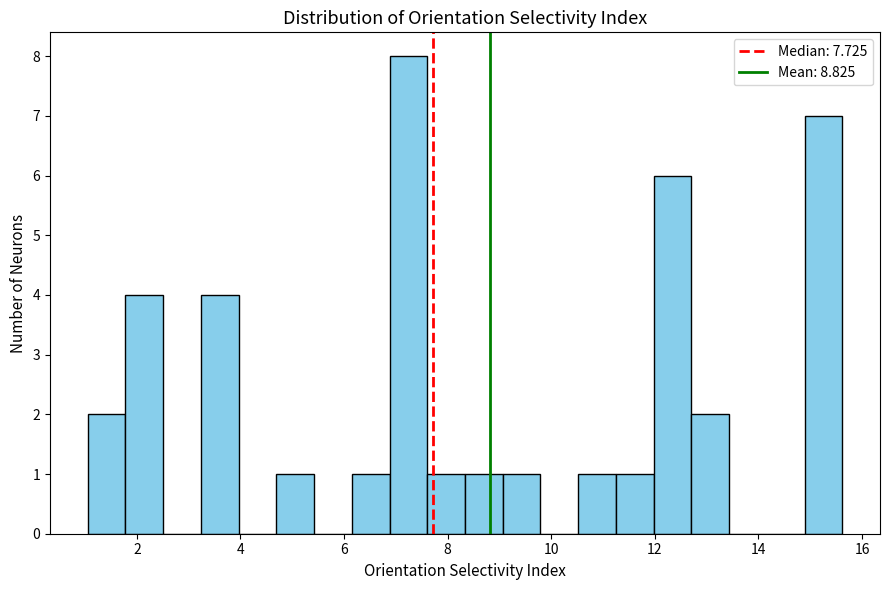

Read against the x-axis, roughly where is the centre of the tallest bar?

7.2